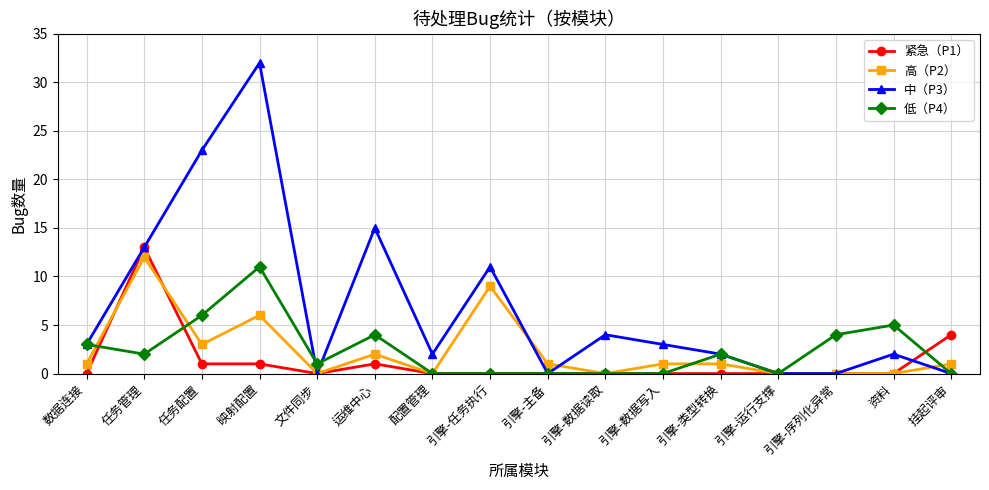

What is the total value across all series at 运维中心?

22